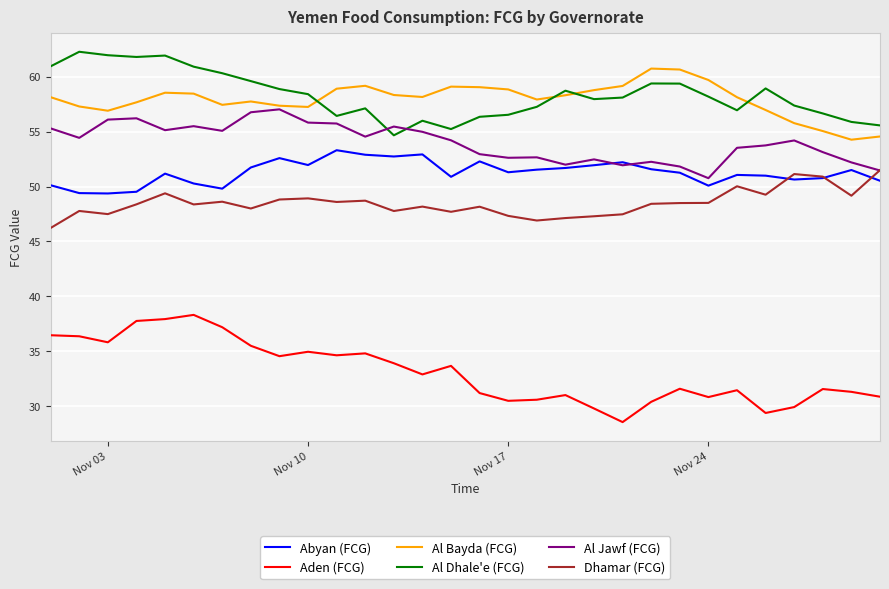

Which series has the largest range (max minus min)?

Aden (FCG)